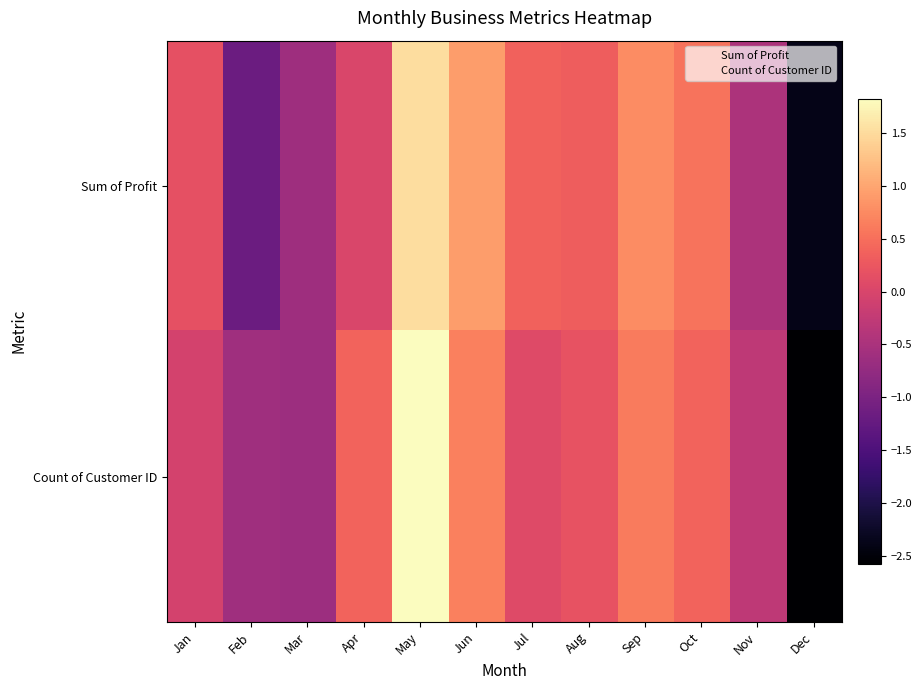

How many data points does each series have?

12